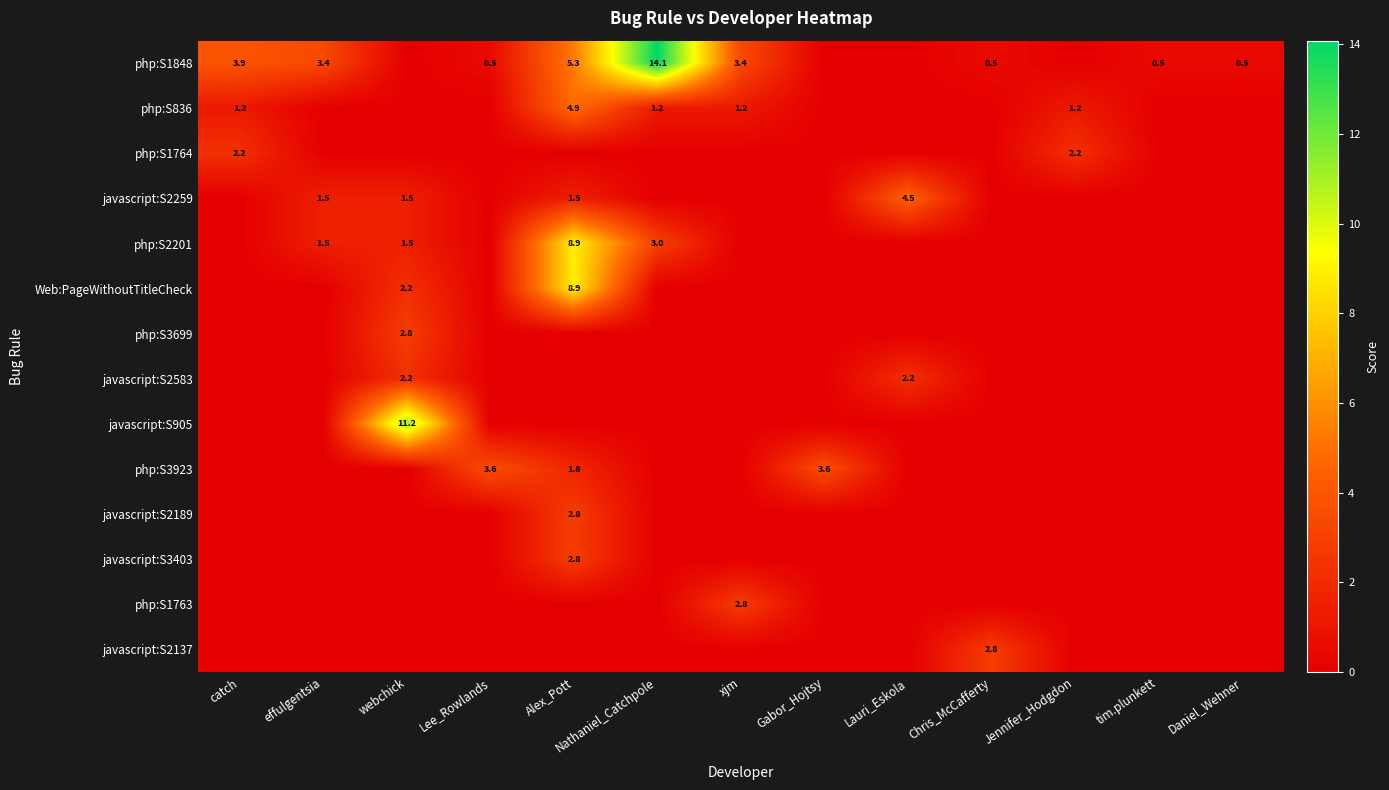

The javascript:S2259 series shows 4.5 at Lauri_Eskola. True or false?

True